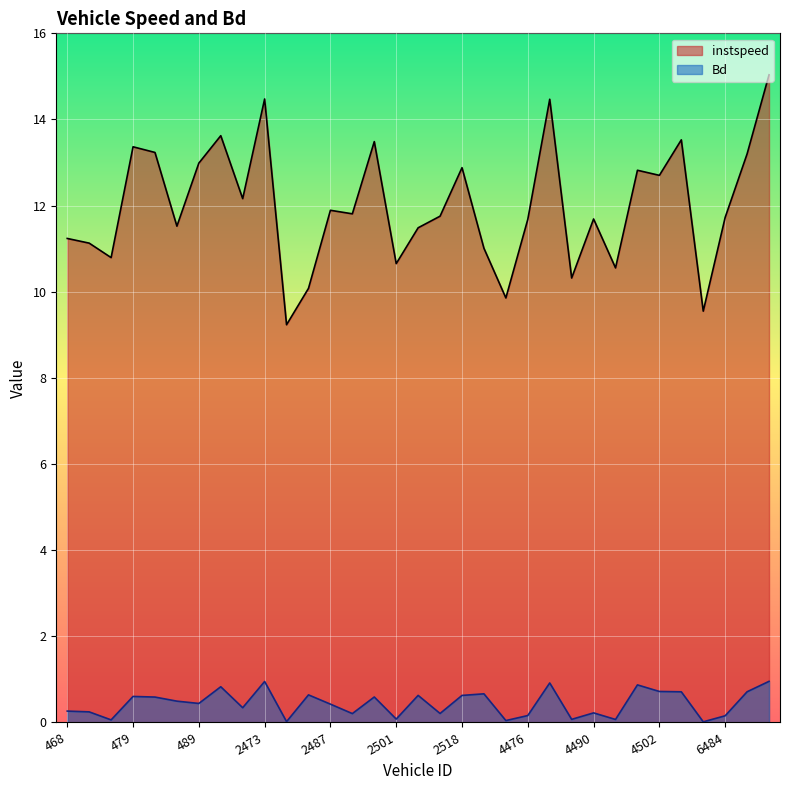

Which category has the highest value in the instspeed series?

6504.0